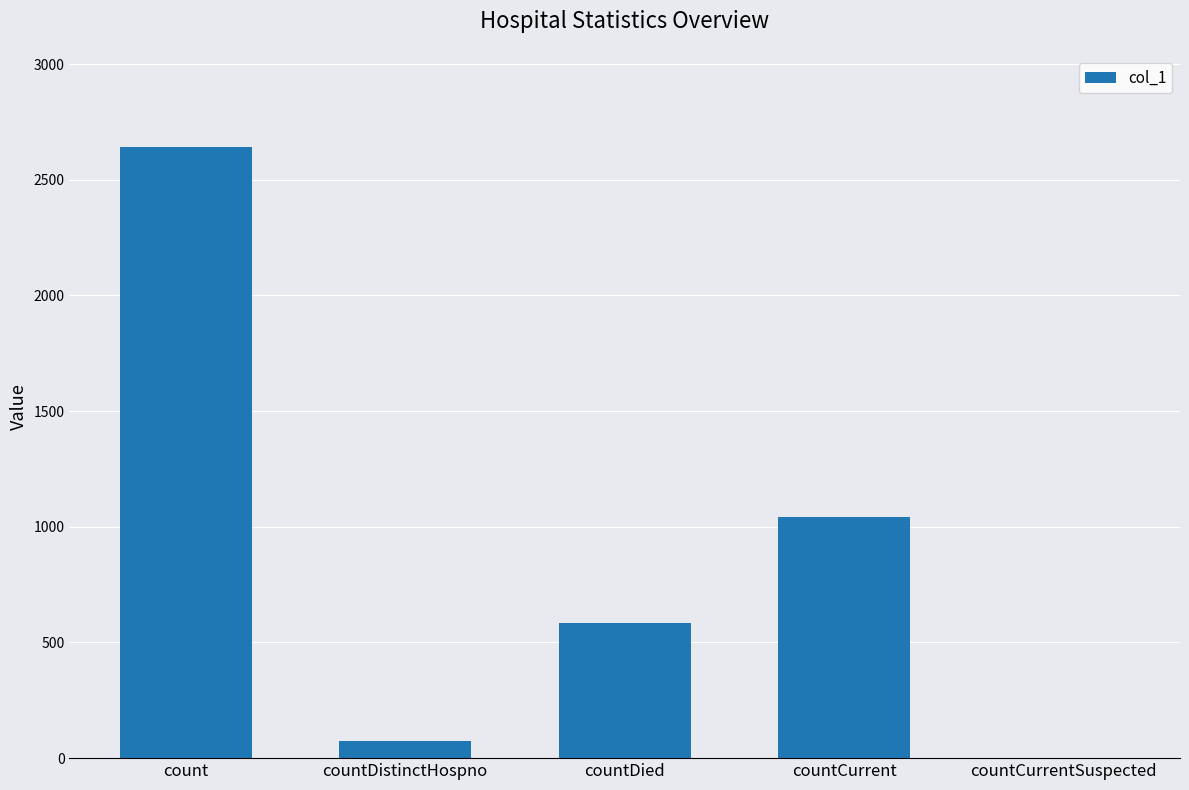

Is it true that the value at countDied is 586?

True